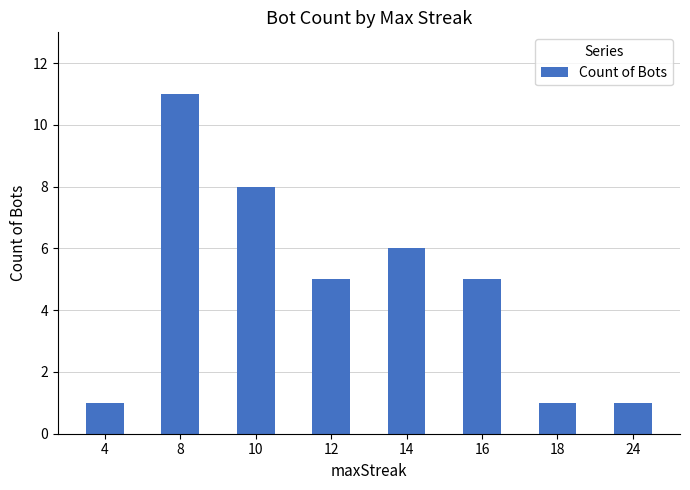

The value at 14 is 1. True or false?

False